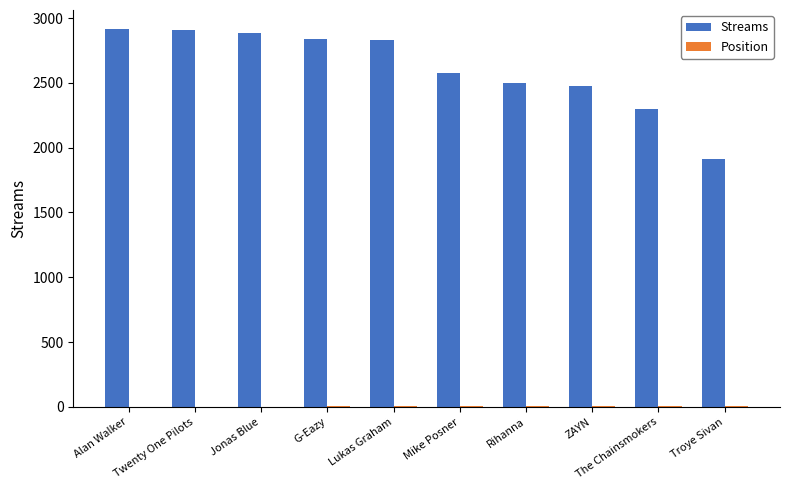

The value of Streams at G-Eazy is 2835. True or false?

True